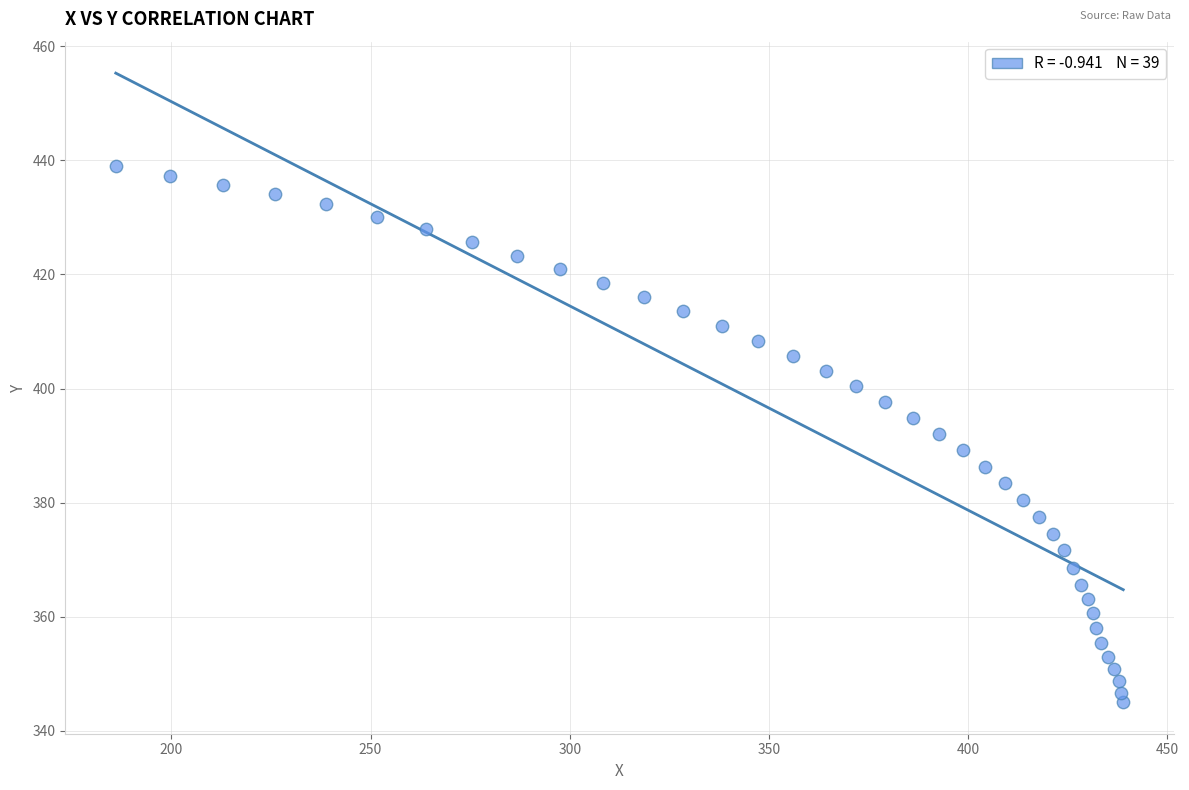

What is the range of Y values (max minus min)?

94.0